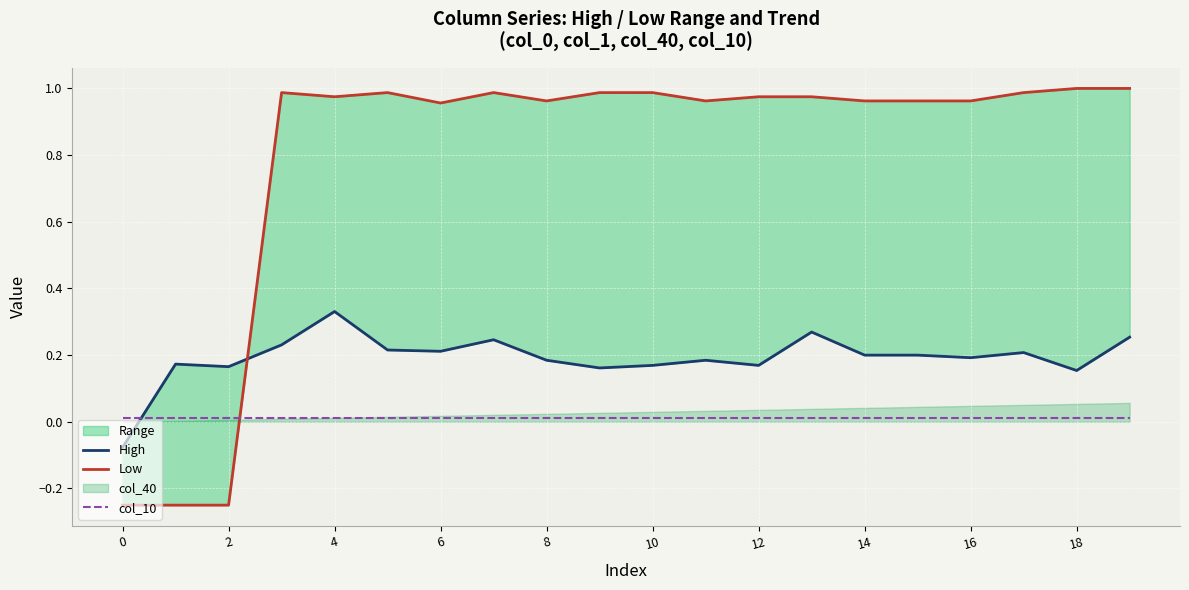

What is the difference between the maximum and minimum values in the Low series?

1.2